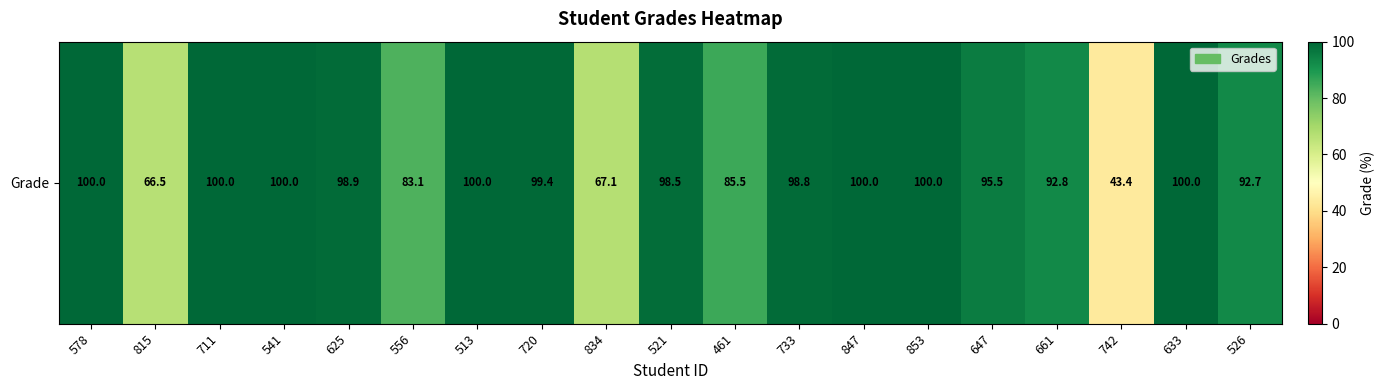

The value at 633 is 100.0. True or false?

True